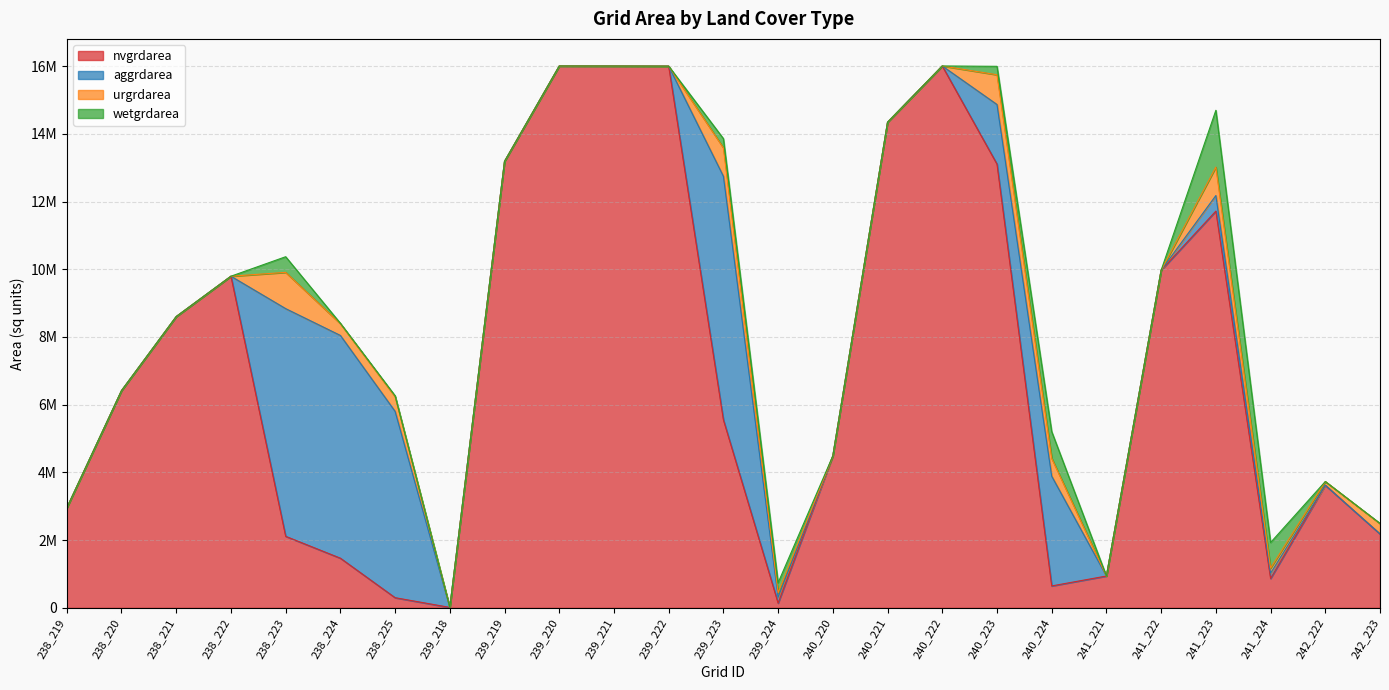

At which category is the sum across all series the highest?

240_222